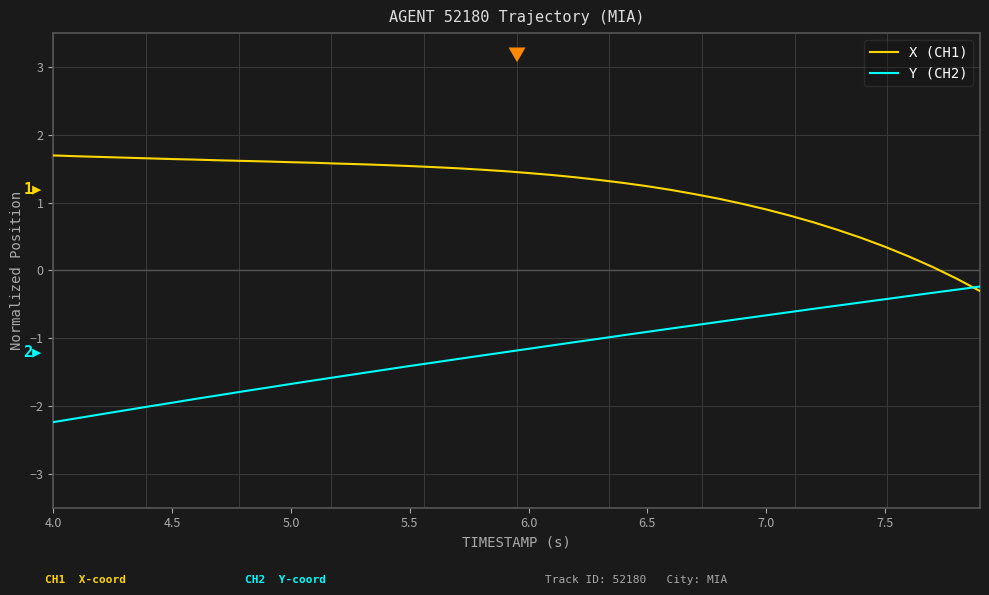

Which series has the largest total across all categories?

X (CH1)